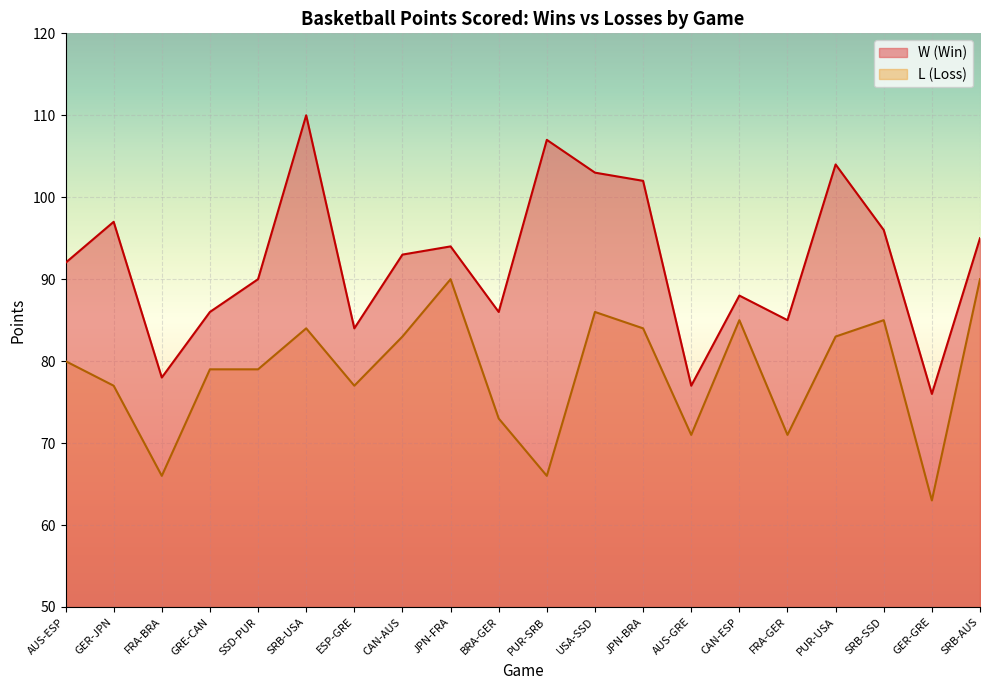

At how many categories does at least one series exceed 70?

20